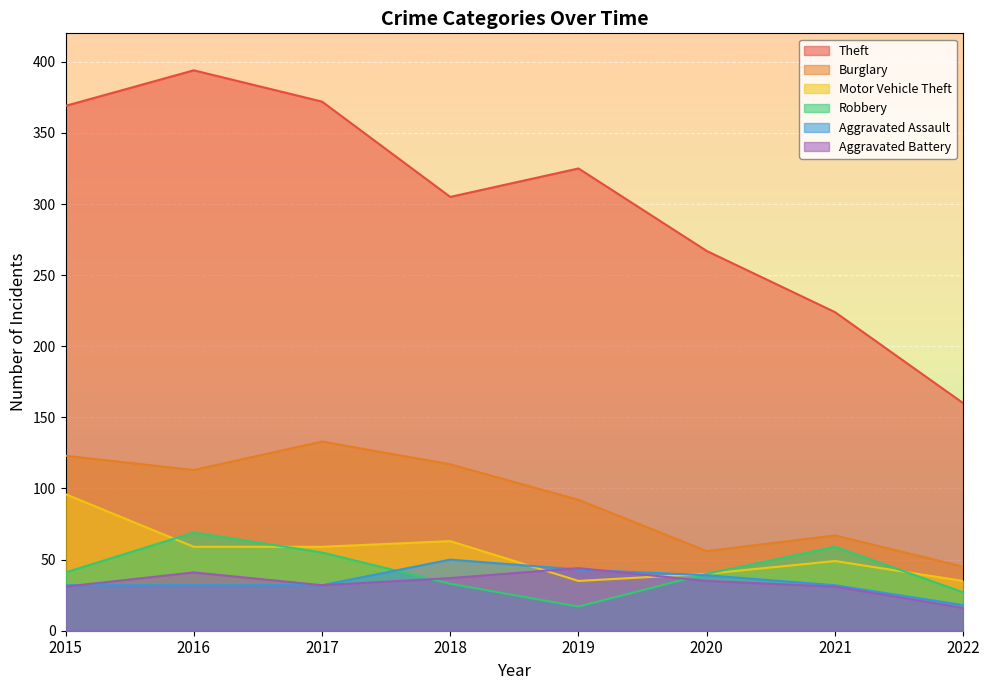

Which has a higher value, 2019 or 2016?

2016